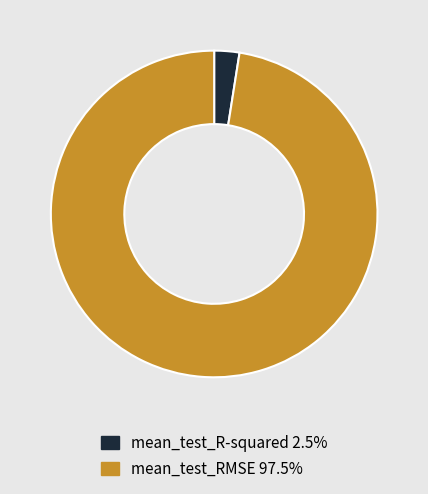

Rank the categories by value from lowest to highest.

mean_test_R-squared, mean_test_RMSE